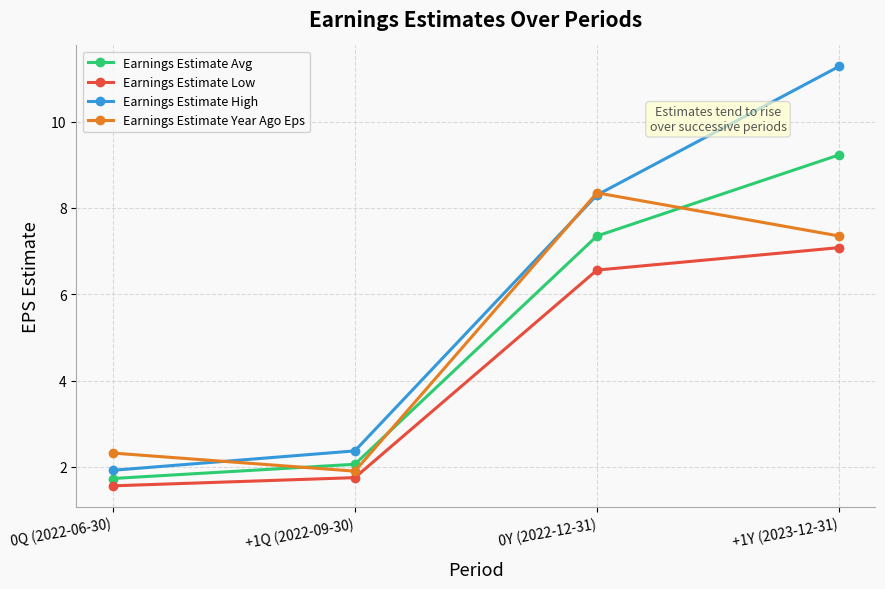

What is the minimum value for Earnings Estimate Avg?

1.7